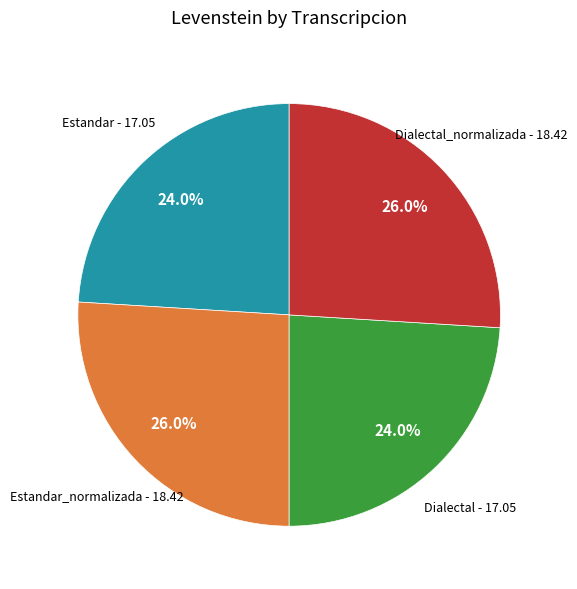

Is there a majority slice in this chart?

No